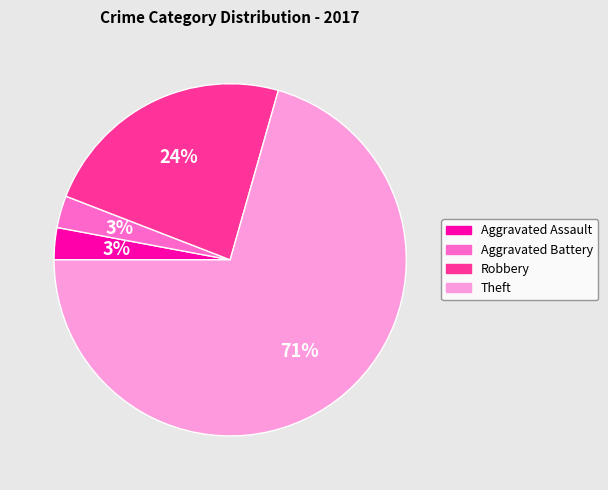

To the nearest percent, what is the average slice percentage?

25%